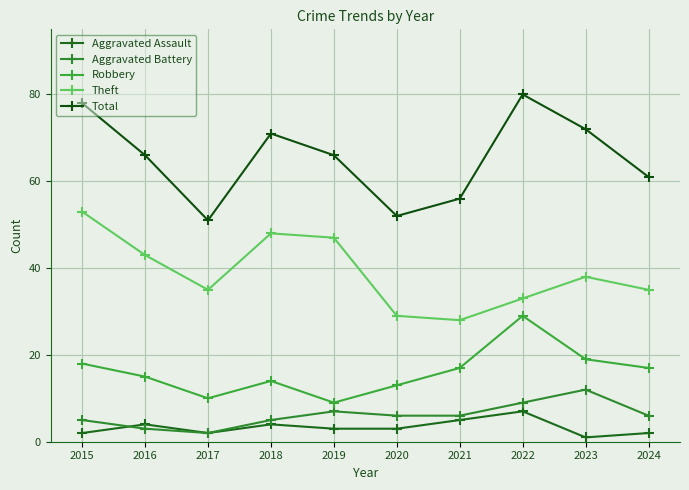

Rank the series at 2021 from highest to lowest value.

Total, Theft, Robbery, Aggravated Battery, Aggravated Assault